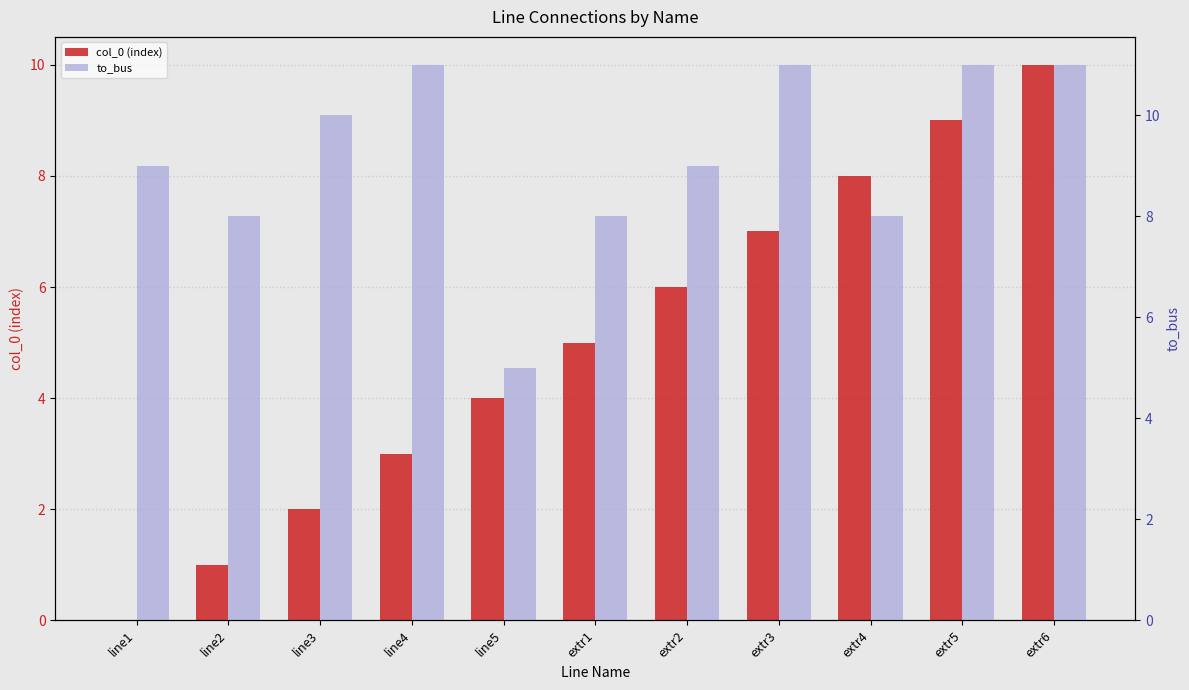

How many distinct data groups are displayed?

2